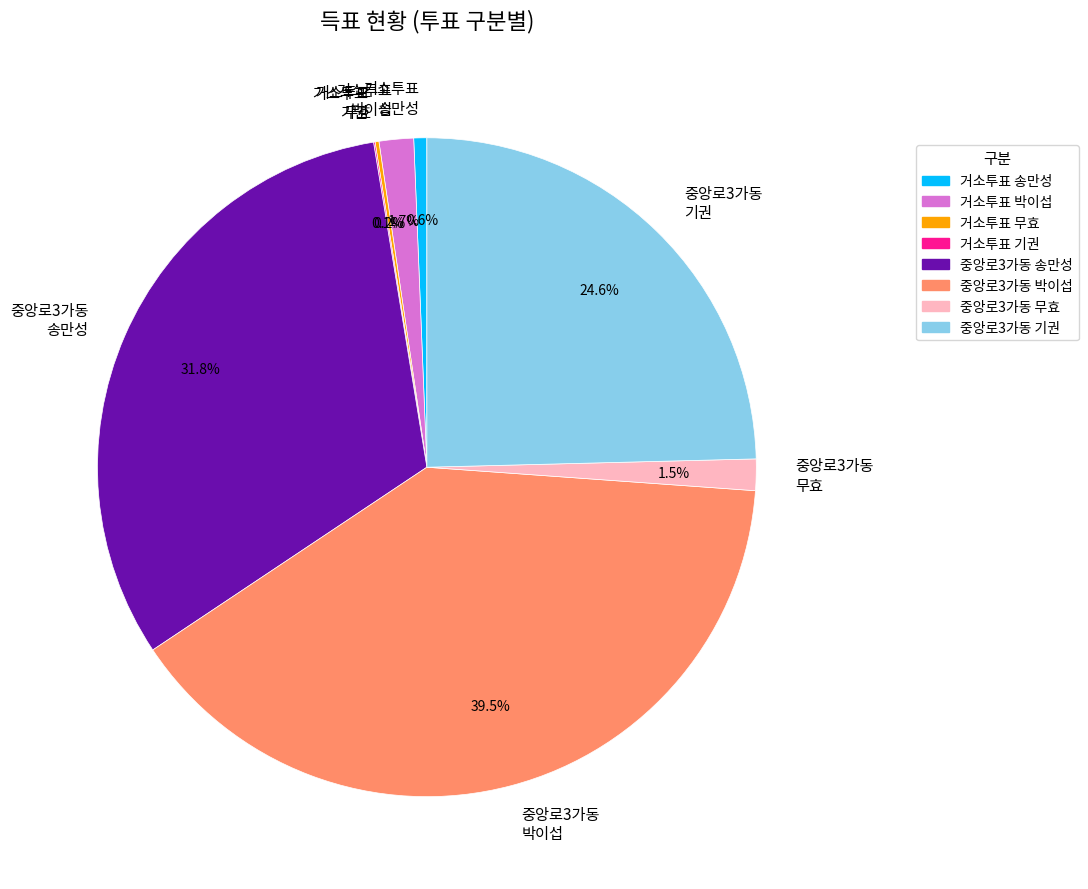

Which category has the biggest portion of the pie?

중앙로3가동 박이섭